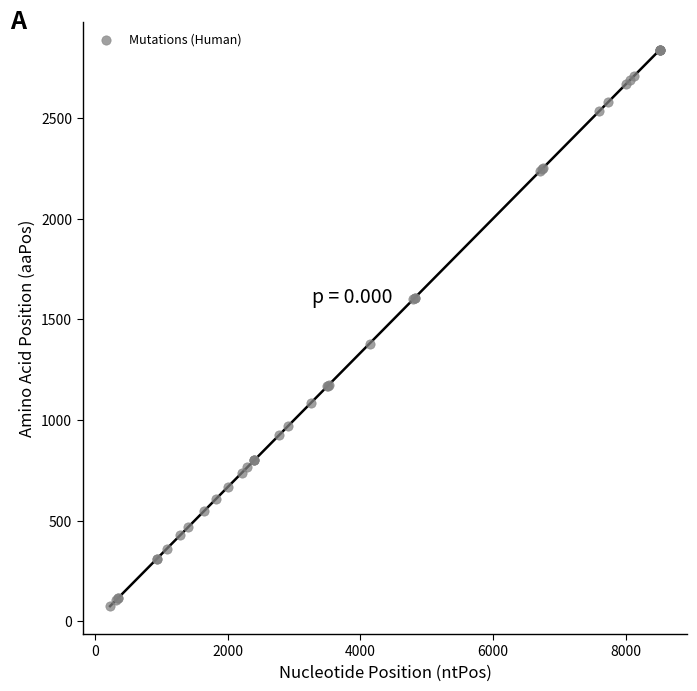

What Y value in the scatter plot is closest to 1457?

1379